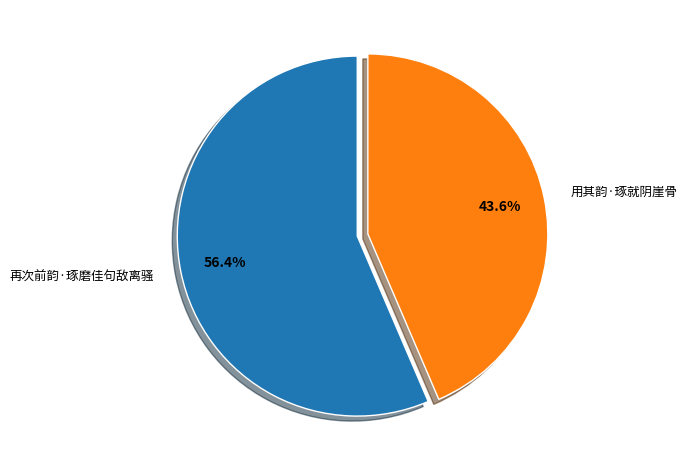

How many slices are in this pie chart?

2